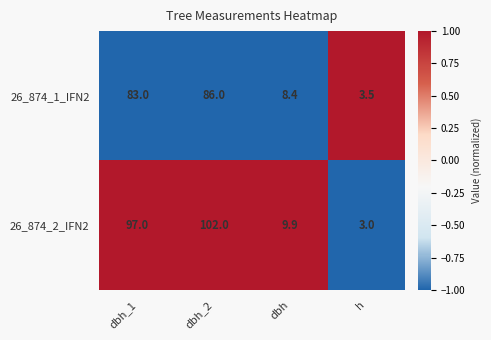

Rank the series by their average value, from lowest to highest.

26_874_1_IFN2, 26_874_2_IFN2